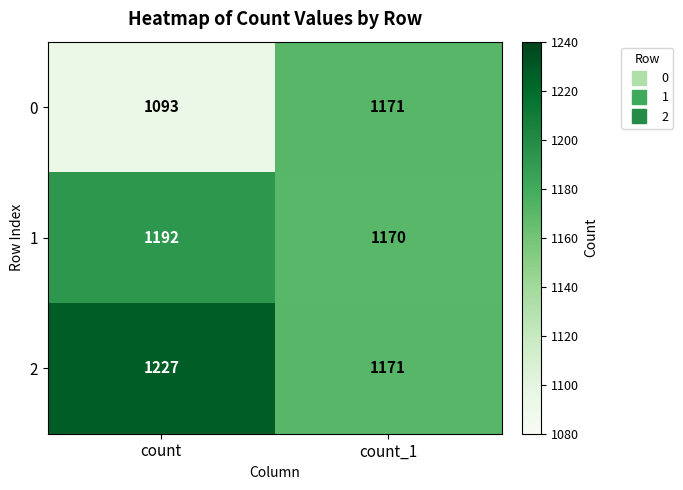

Reading right to left, list all the values displayed in this chart.

0: 1171	1093
1: 1170	1192
2: 1171	1227